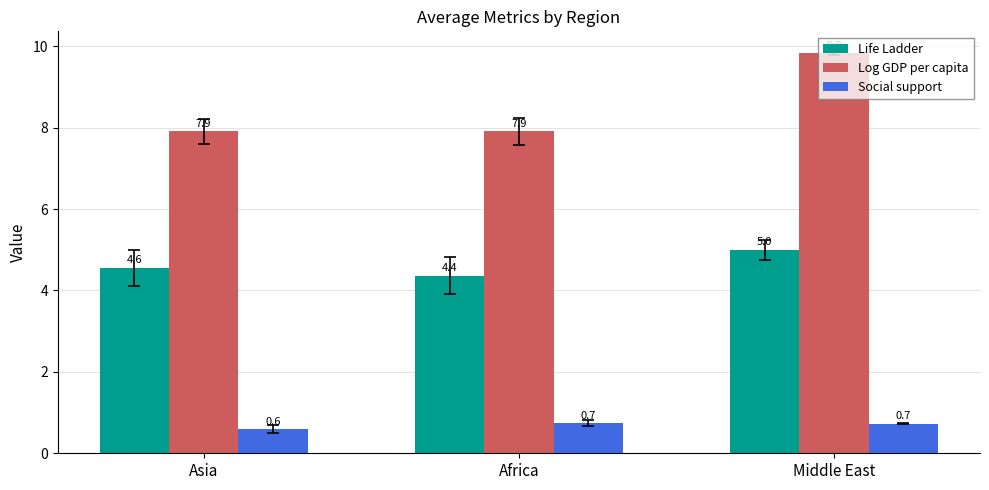

The Life Ladder series shows 4.4 at Africa. True or false?

True